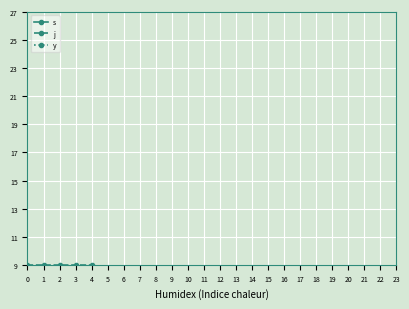

The value of j at 0 is 9. True or false?

True